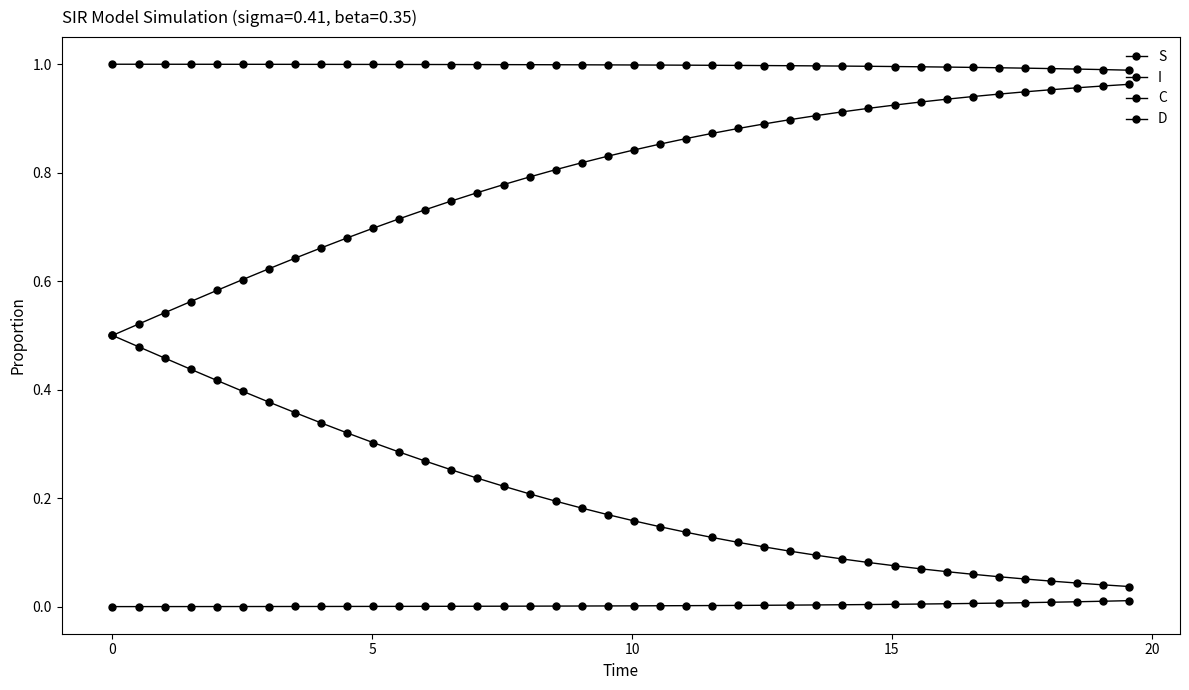

How many categories are shown in the chart?

40